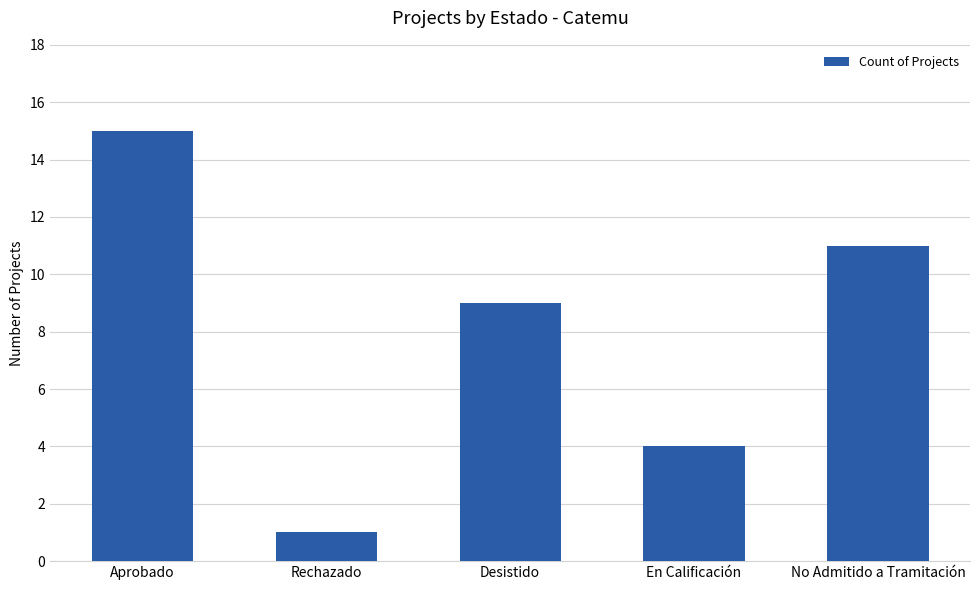

Rank the categories by value from highest to lowest.

Aprobado, No Admitido a Tramitación, Desistido, En Calificación, Rechazado